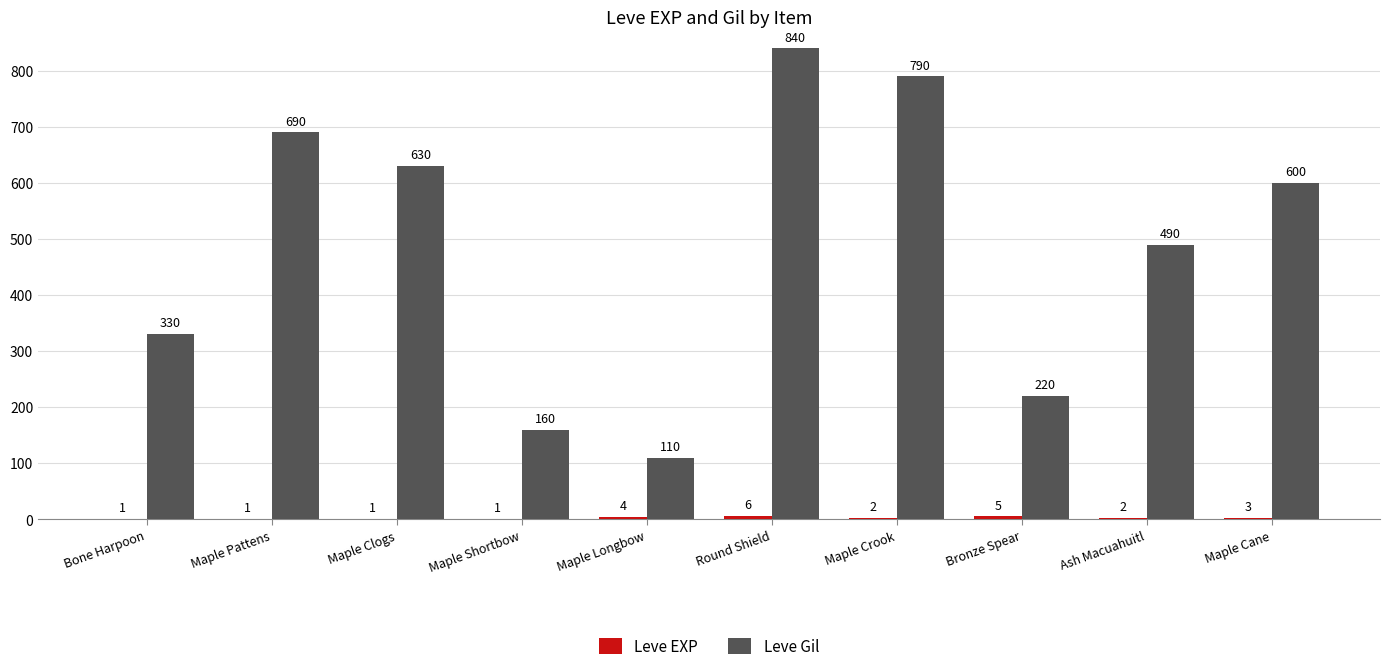

At which label is Leve Gil closest to 475?

Ash Macuahuitl